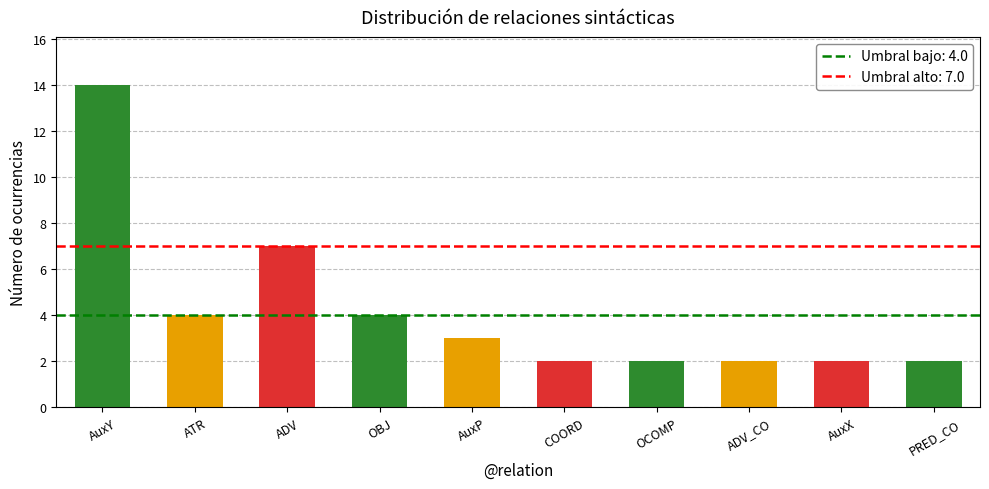

Reading left to right, list all the values displayed in this chart.

AuxY=14	ATR=4	ADV=7	OBJ=4	AuxP=3	COORD=2	OCOMP=2	ADV_CO=2	AuxX=2	PRED_CO=2